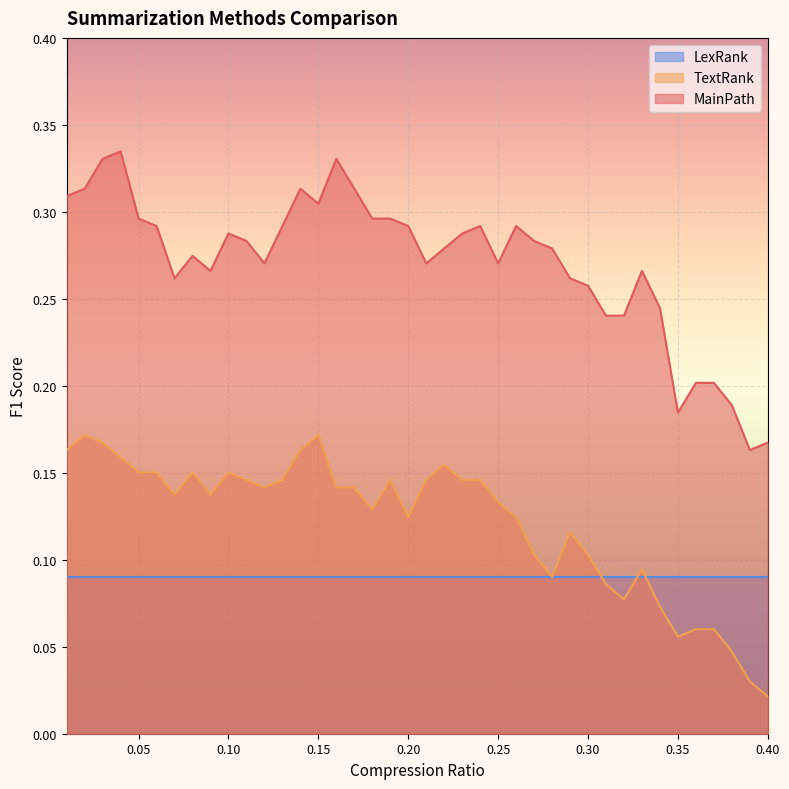

Which series has the largest total across all categories?

MainPath